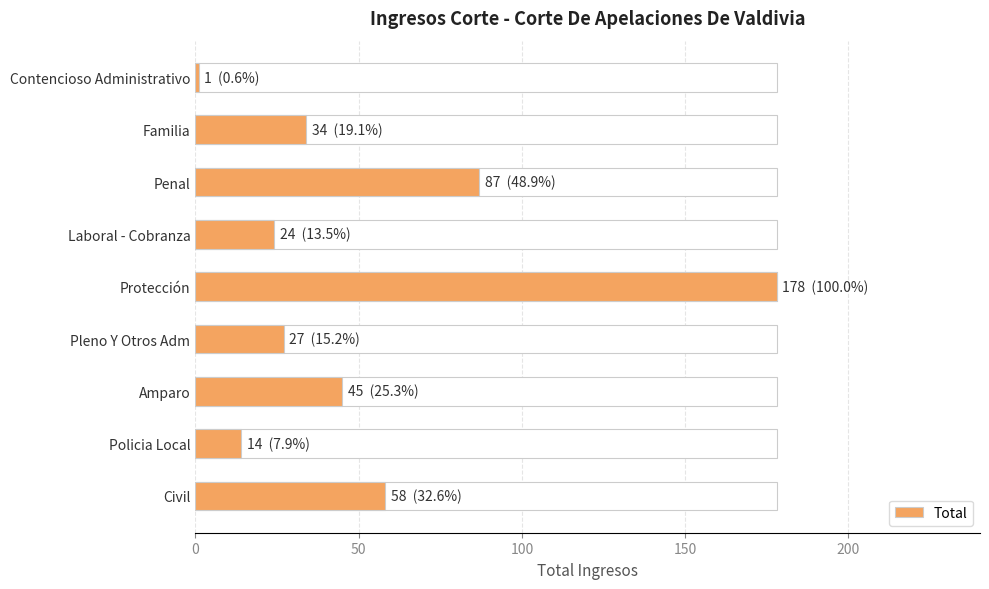

What is the smallest value displayed?

1